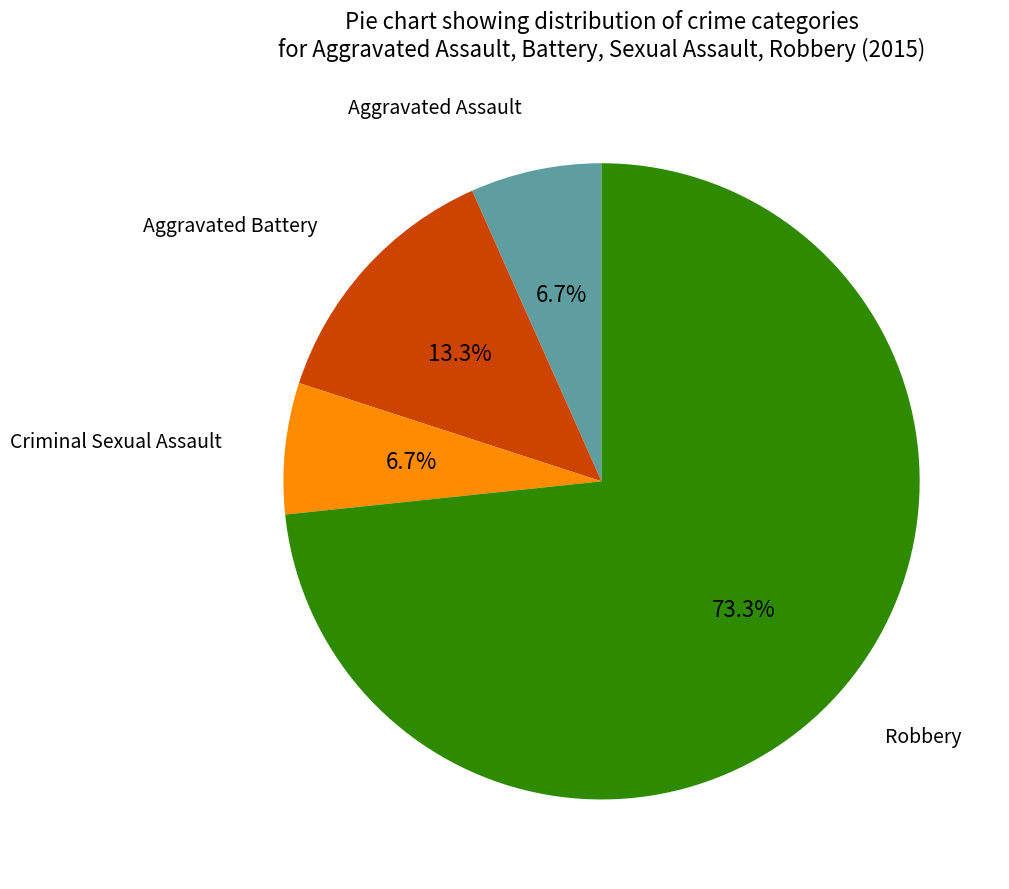

Is there a majority slice in this chart?

Yes